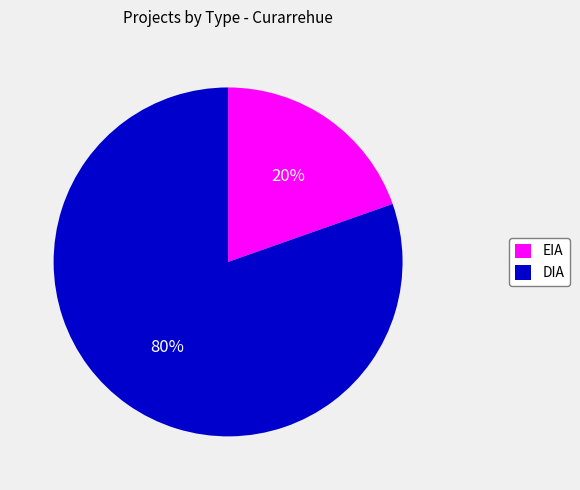

Which has a higher value, DIA or EIA?

DIA